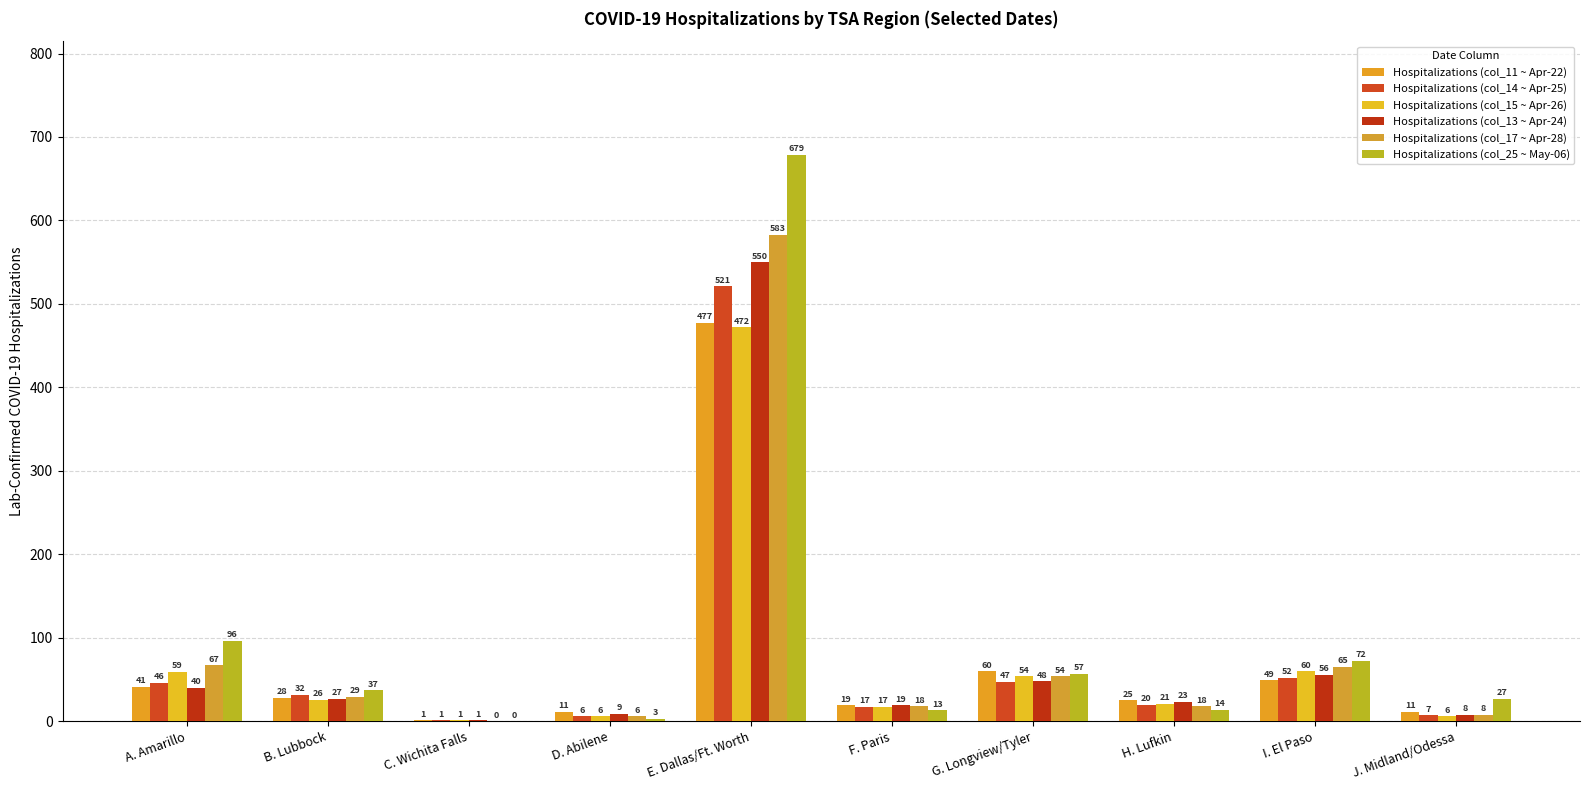

Reading left to right, transcribe all the data shown in this chart.

Hospitalizations (col_11 ~ Apr-22): 41	28	1	11	477	19	60	25	49	11
Hospitalizations (col_14 ~ Apr-25): 46	32	1	6	521	17	47	20	52	7
Hospitalizations (col_15 ~ Apr-26): 59	26	1	6	472	17	54	21	60	6
Hospitalizations (col_13 ~ Apr-24): 40	27	1	9	550	19	48	23	56	8
Hospitalizations (col_17 ~ Apr-28): 67	29	0	6	583	18	54	18	65	8
Hospitalizations (col_25 ~ May-06): 96	37	0	3	679	13	57	14	72	27